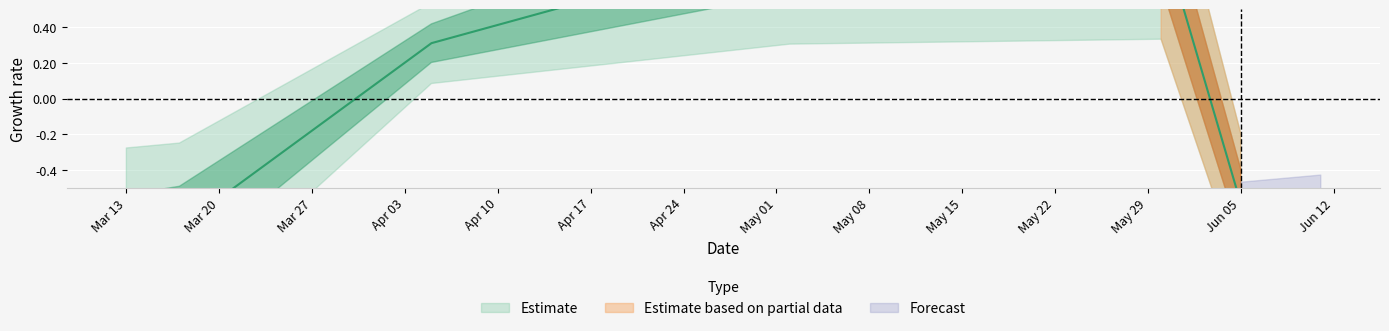

The chart shows a value of 0.3 at 2017-04-05. True or false?

True